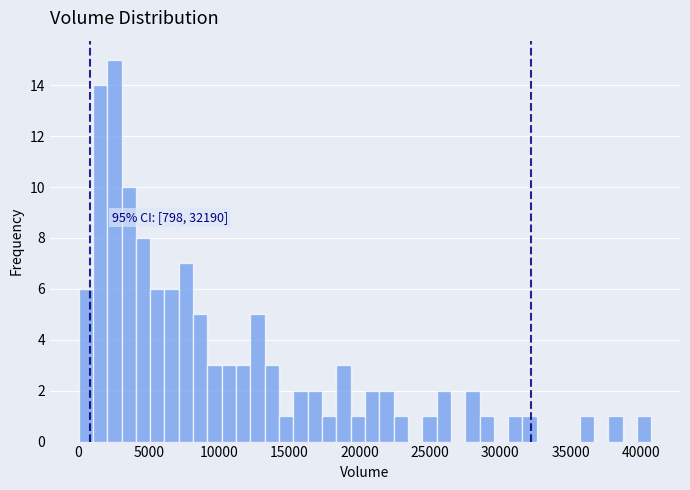

Read against the x-axis, roughly where is the centre of the tallest bar?

2500